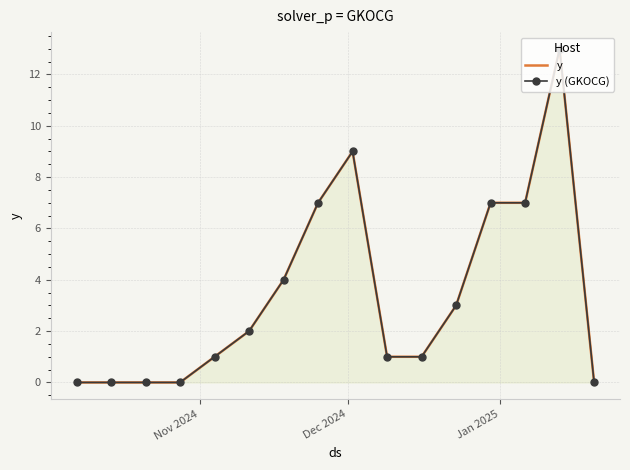

Reading left to right, list all the values displayed in this chart.

y: 0	0	0	0	1	2	4	7	9	1	1	3	7	7	13	0
y (GKOCG): 0	0	0	0	1	2	4	7	9	1	1	3	7	7	13	0